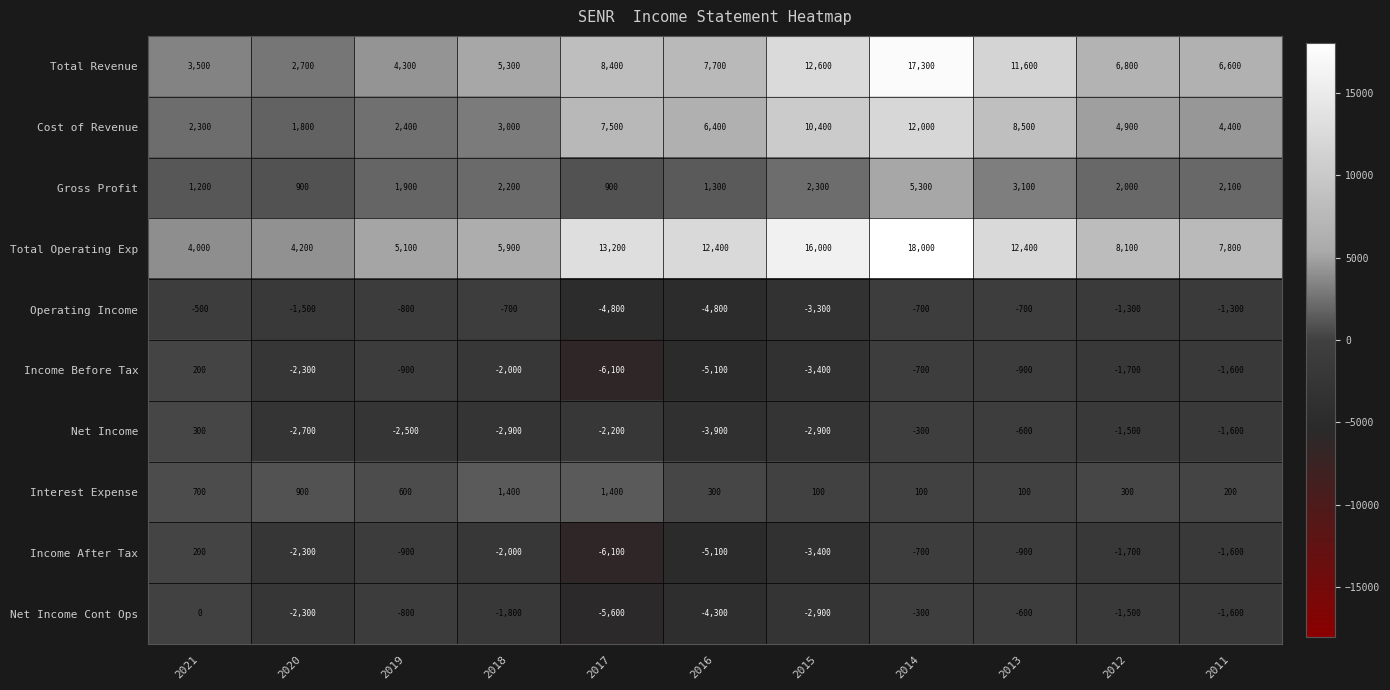

The Income Before Tax series shows -3400 at 2015. True or false?

True